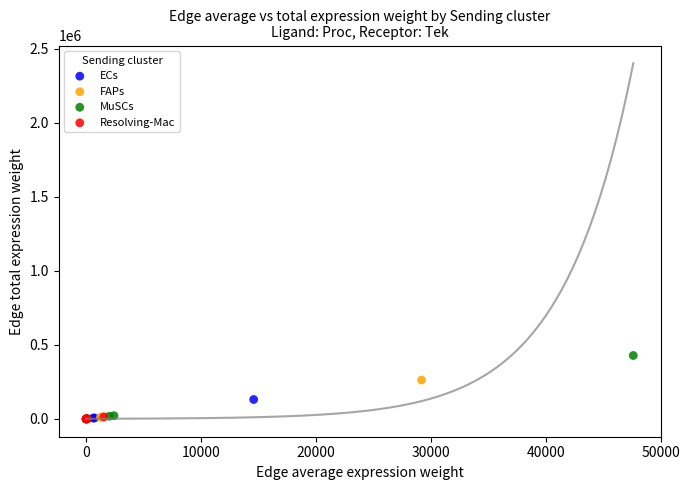

What are all the series names shown in the legend?

ECs, FAPs, MuSCs, Resolving-Mac